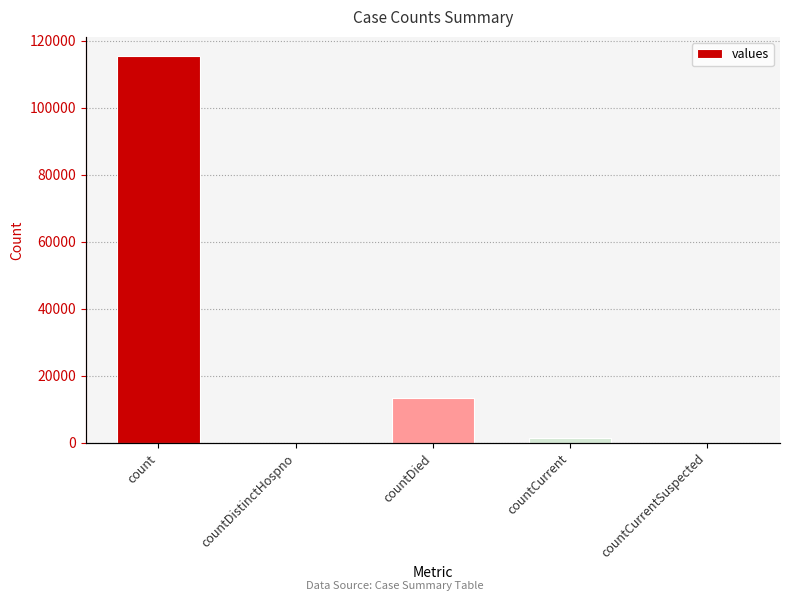

Reading right to left, transcribe all the data shown in this chart.

0	1383	13343	0	115379